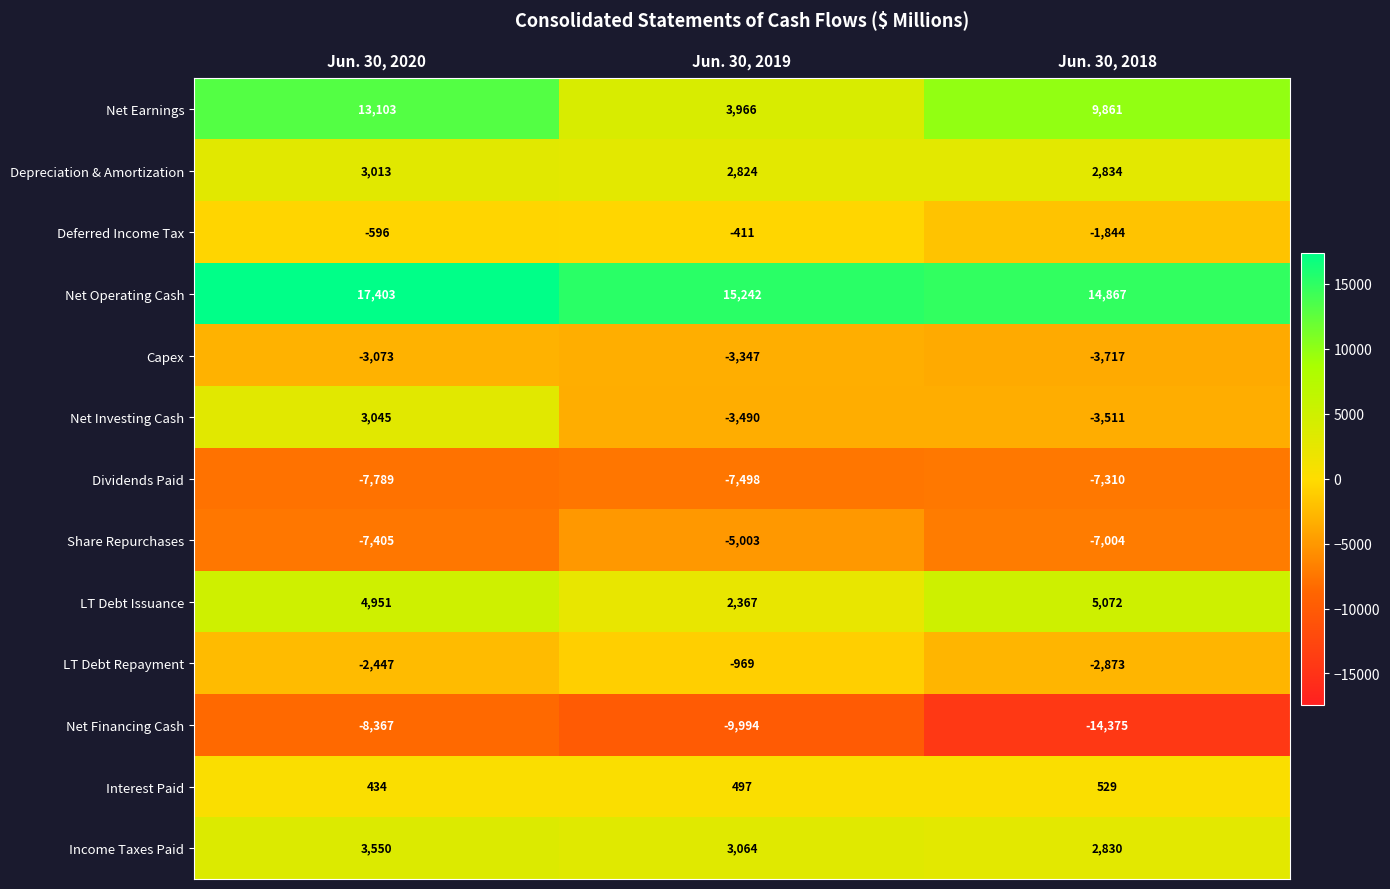

How many LT Debt Repayment values are between -2873 and -969?

3